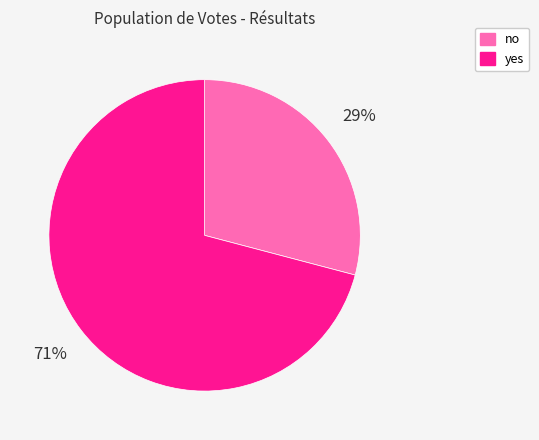

Which slice represents more than half of the pie?

yes